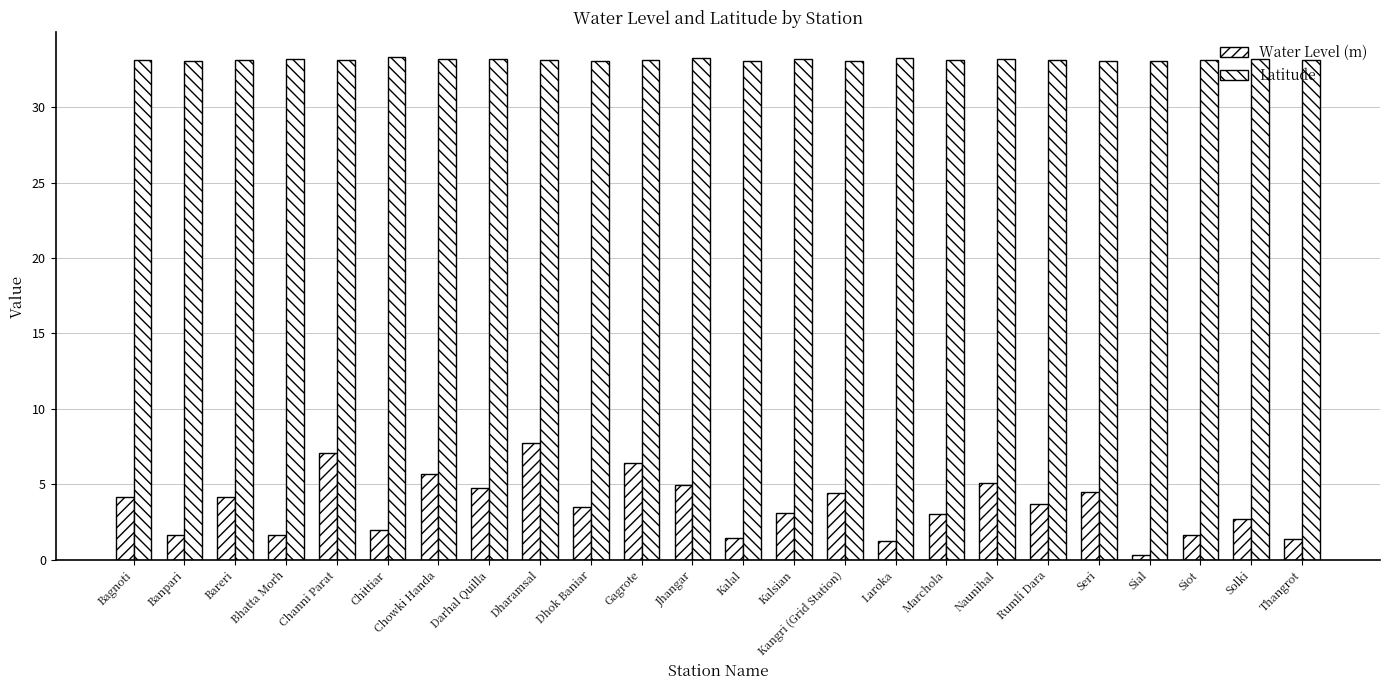

What is the value of the Latitude bar at the 11th from the left?

33.1